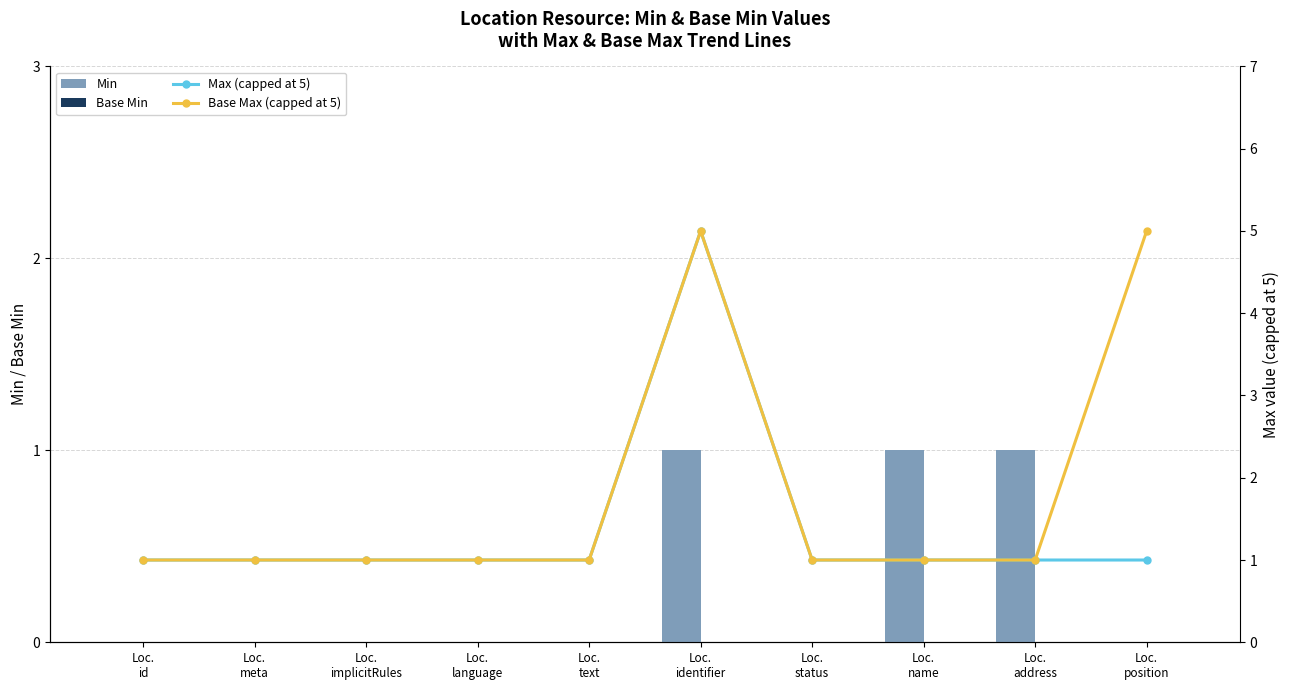

What is the sum of all Min values?

3